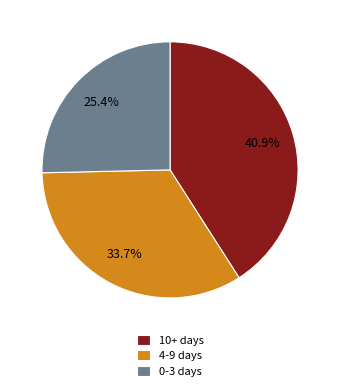

Is there any slice that represents more than half of the pie?

No